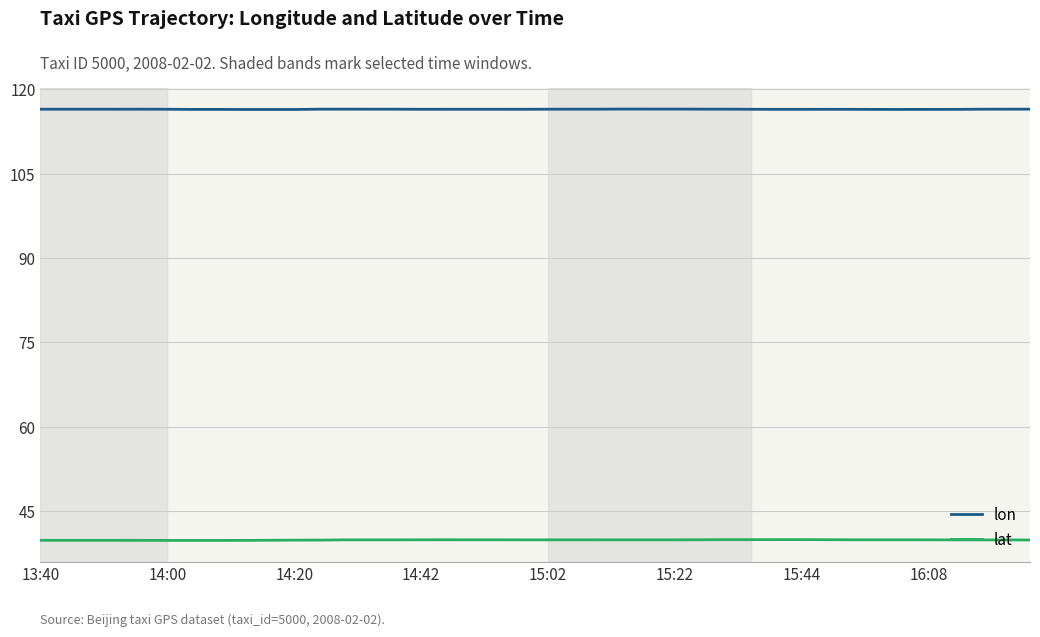

At how many categories does at least one series exceed 64?

40